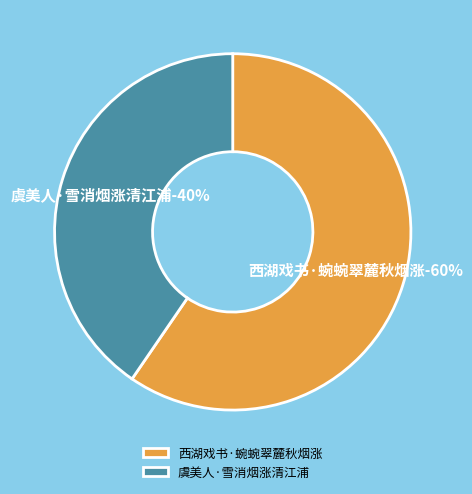

Is 虞美人·雪消烟涨清江浦 the majority of the pie?

No